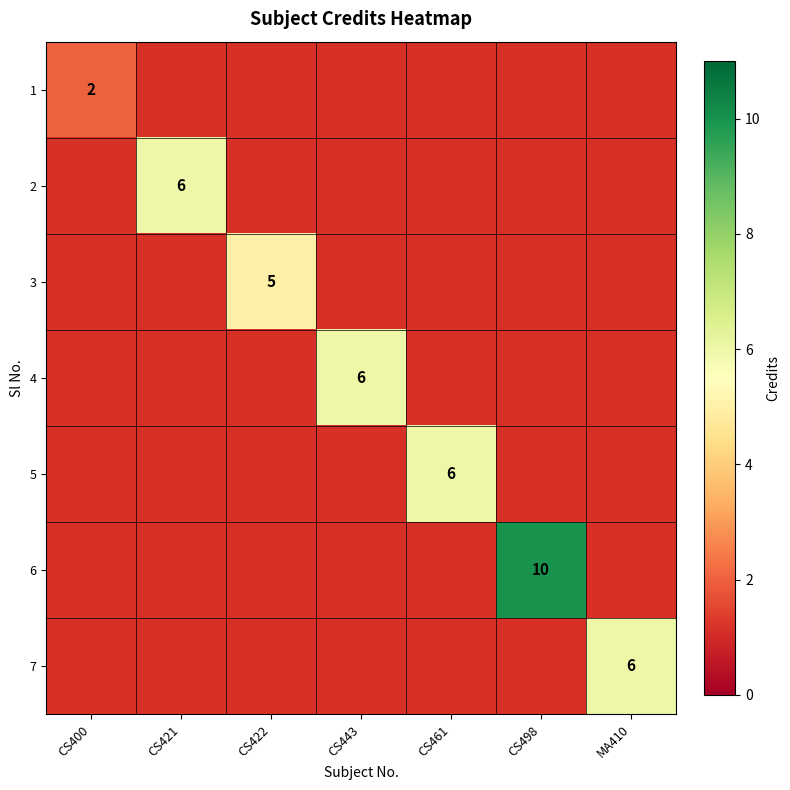

Is it true that 7 equals 6 at MA410?

True